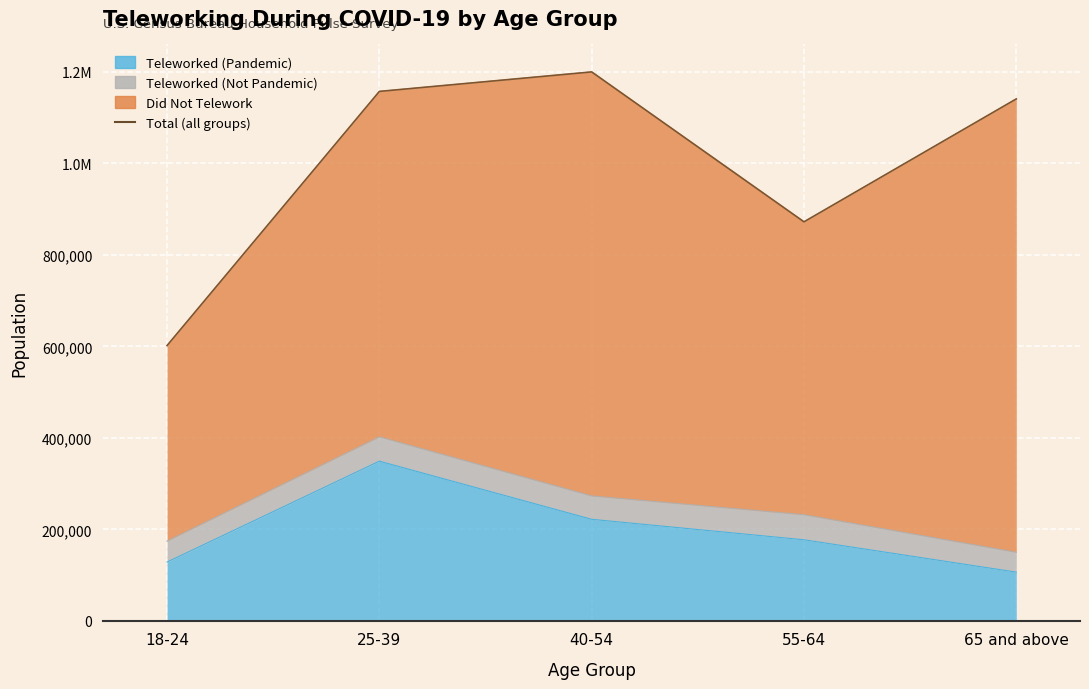

What is the ratio of the value at 25-39 to the value at 65 and above?

1.0